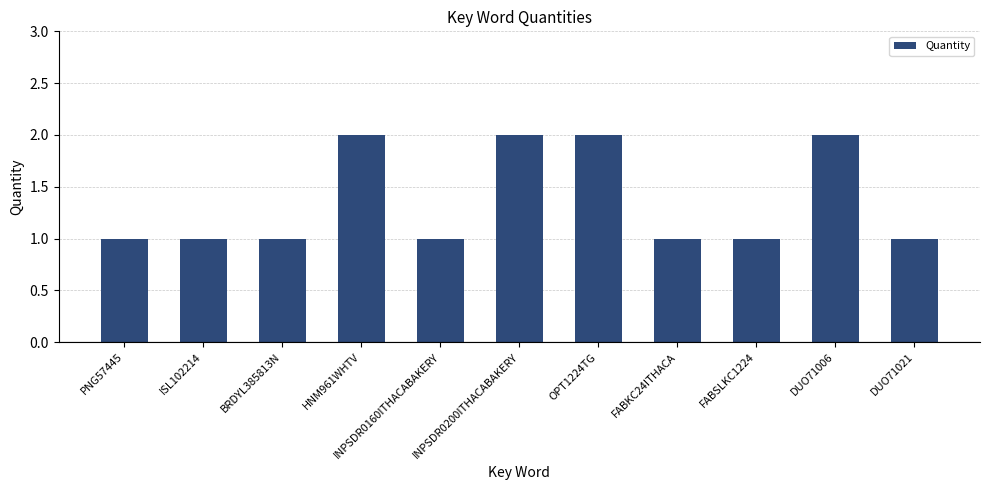

Count the number of data series in this chart.

1